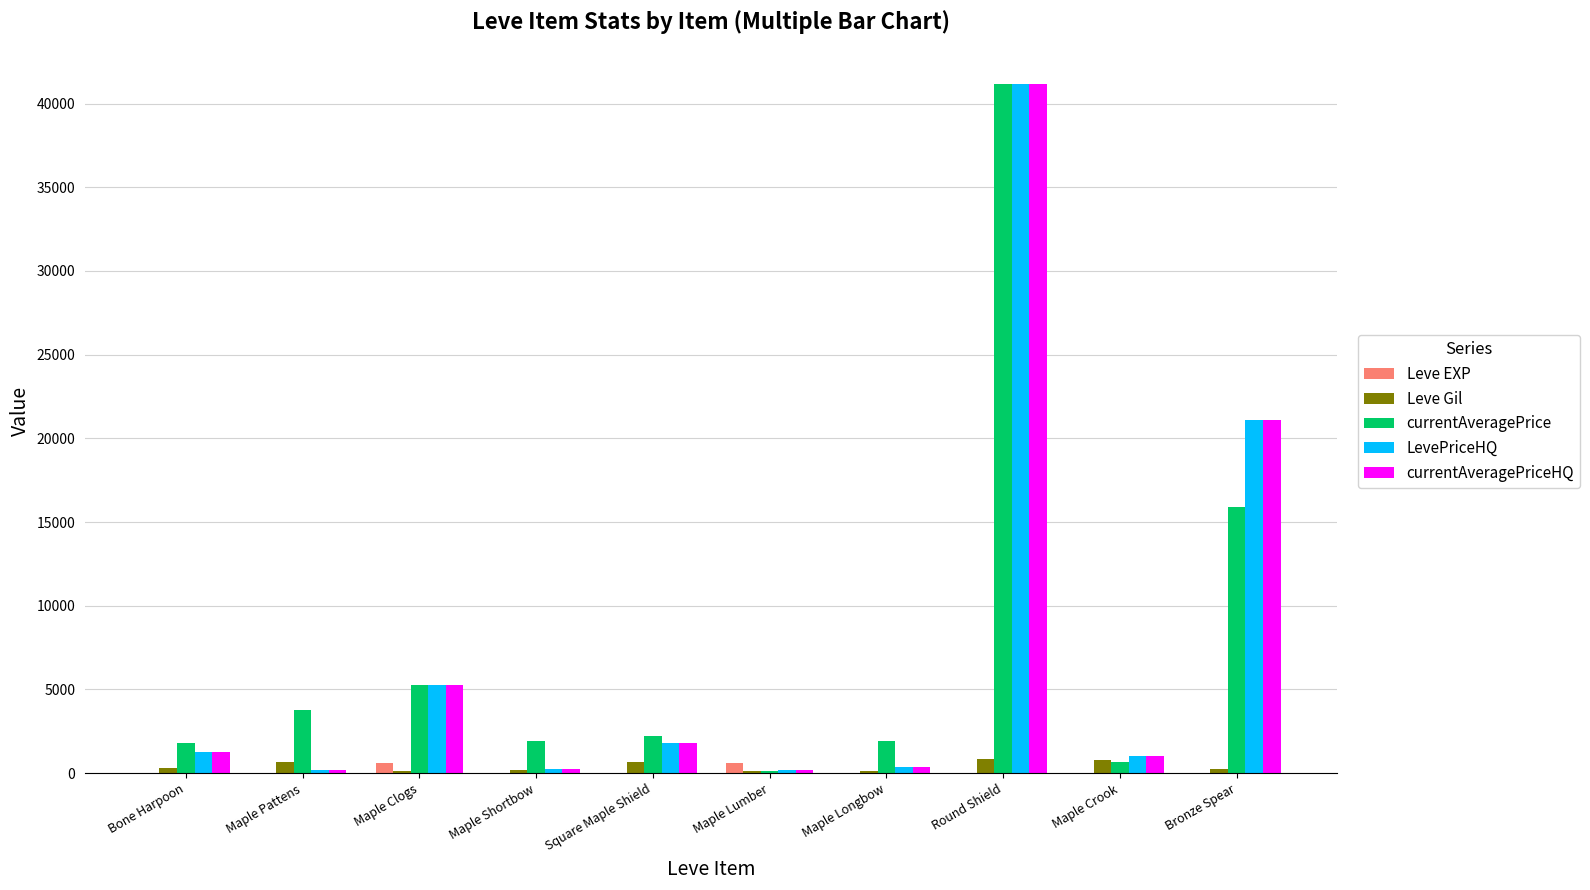

Between Maple Clogs and Maple Crook, which series saw the biggest shift?

currentAveragePrice